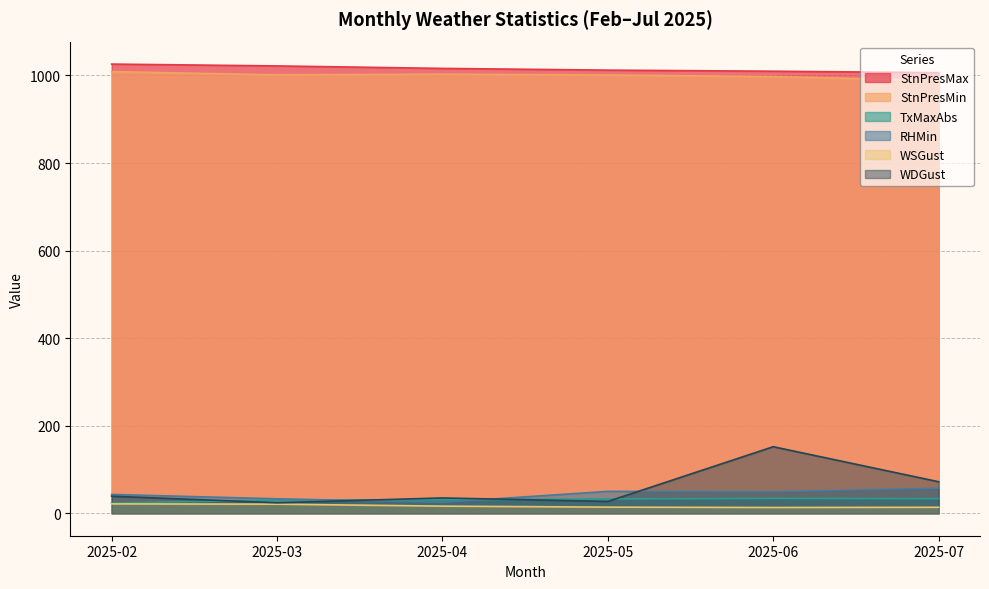

Between 2025-05 and 2025-02, which is larger?

2025-02